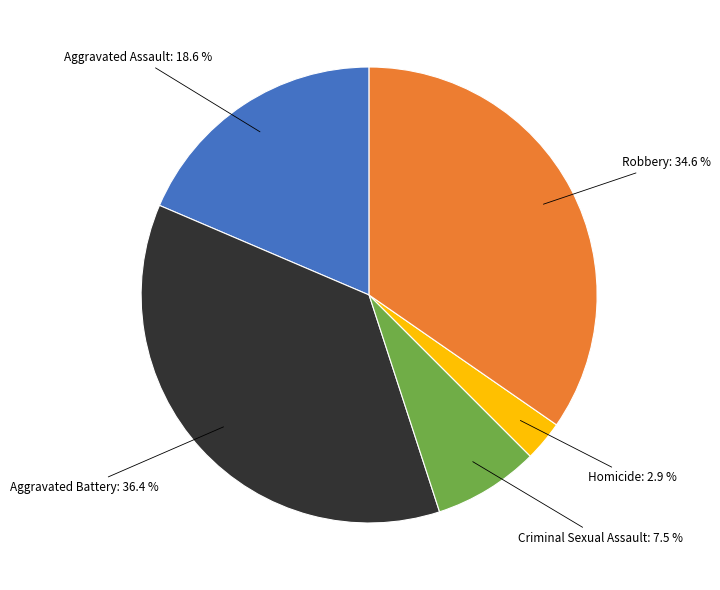

Is there any slice that represents more than half of the pie?

No